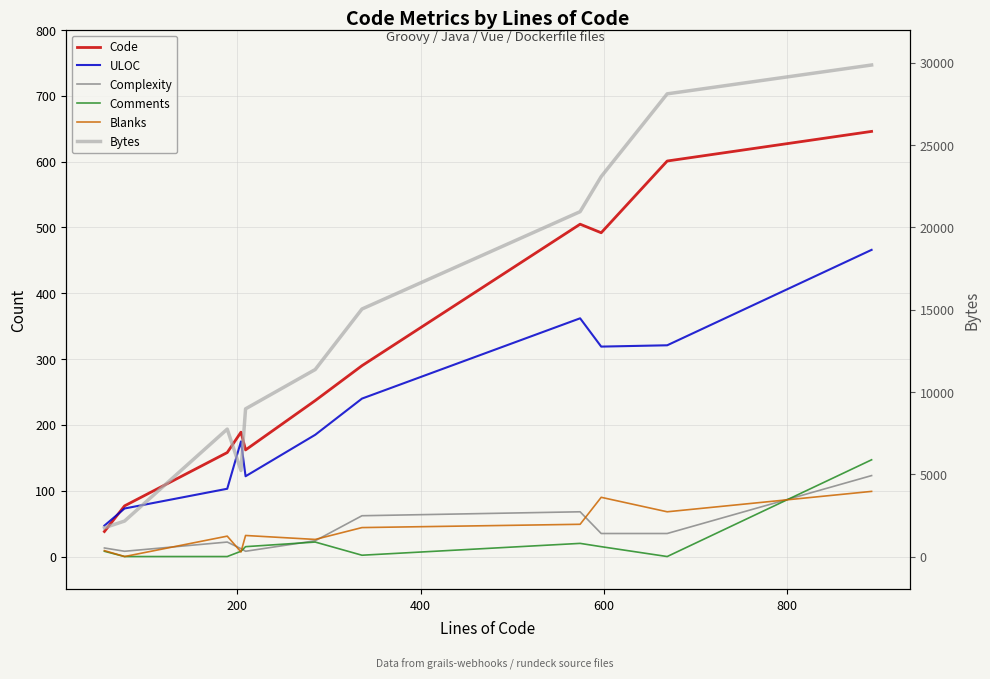

What is the sum of all Blanks values?

455